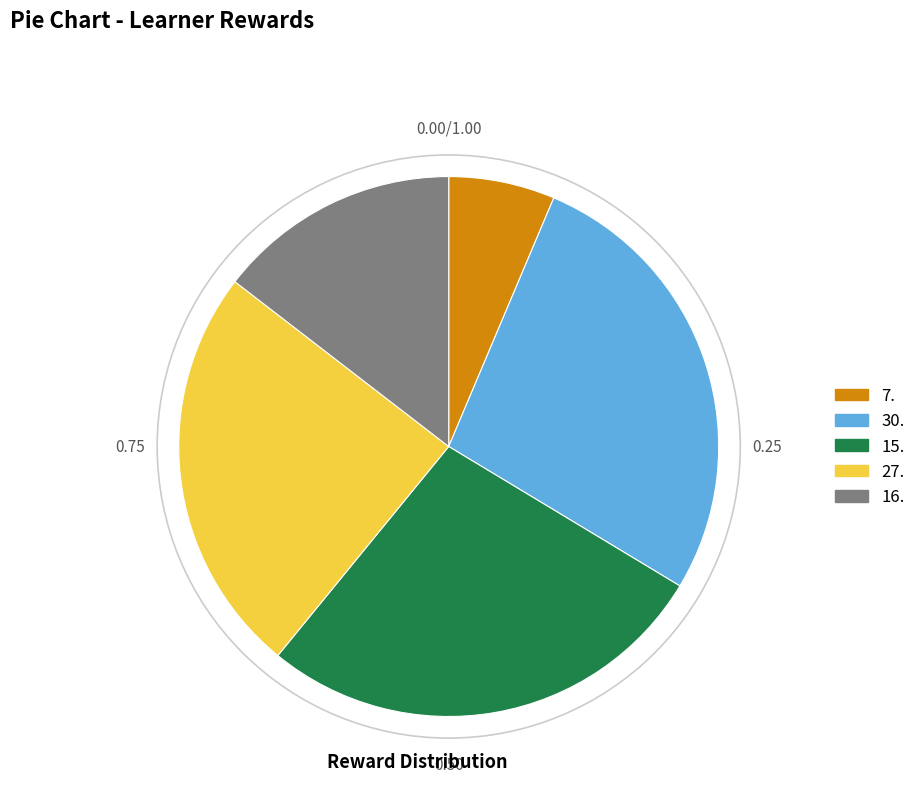

Is there a majority slice in this chart?

No